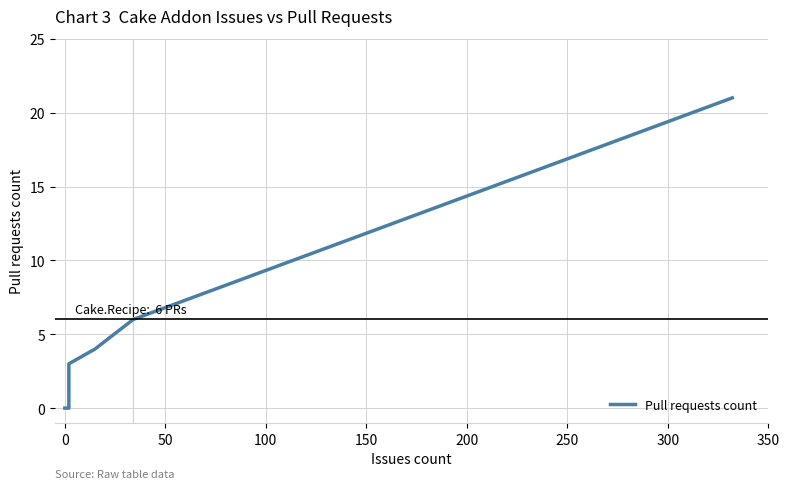

How many positive values are there?

4